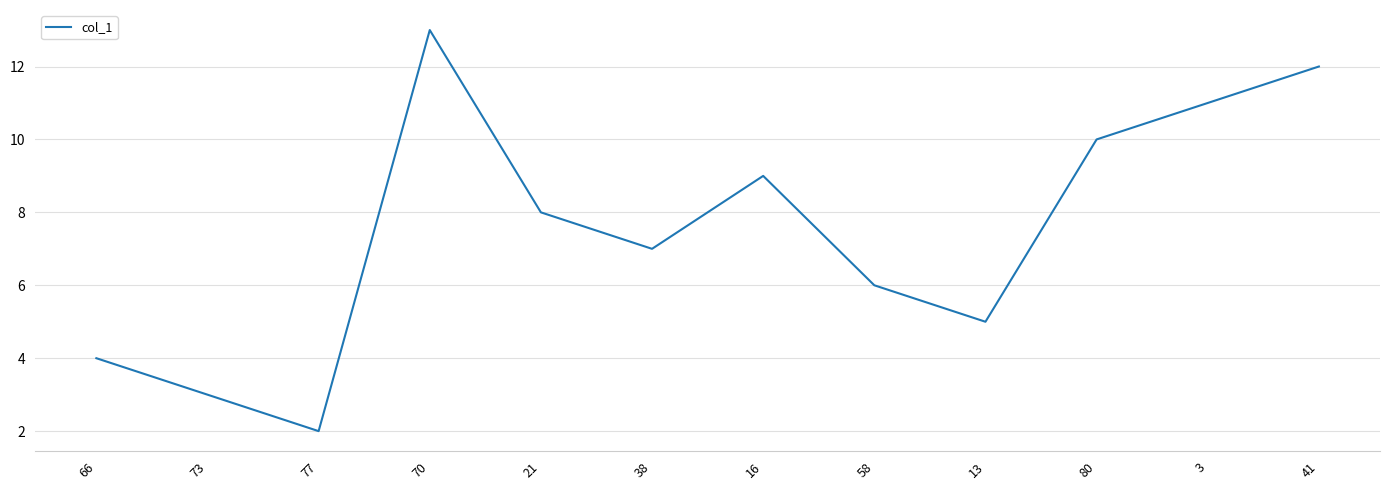

Reading left to right, what are all the values shown in this chart?

66=4	73=3	77=2	70=13	21=8	38=7	16=9	58=6	13=5	80=10	3=11	41=12